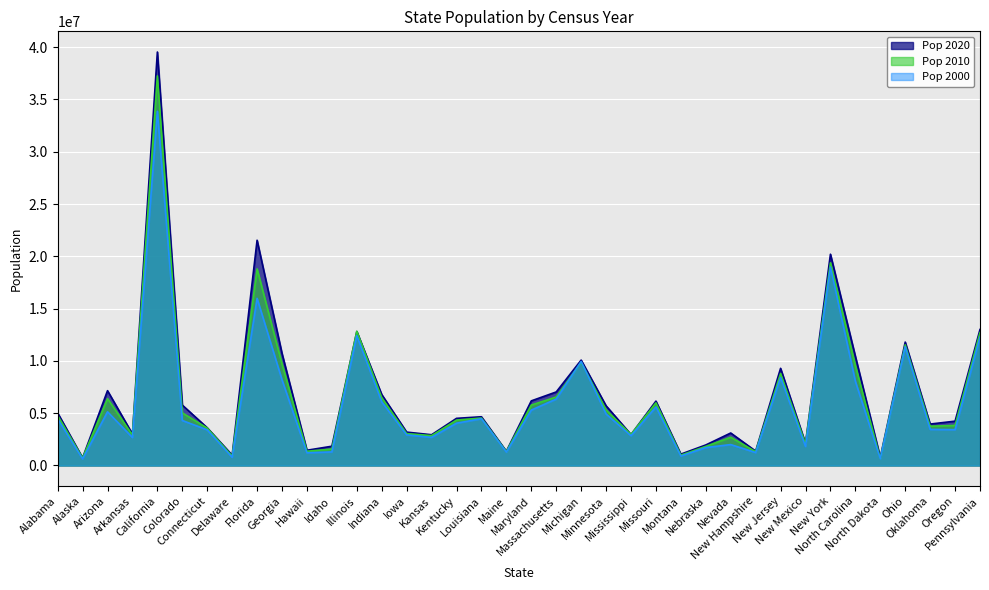

List the series in order of their peak value, highest first.

Pop 2020, Pop 2010, Pop 2000